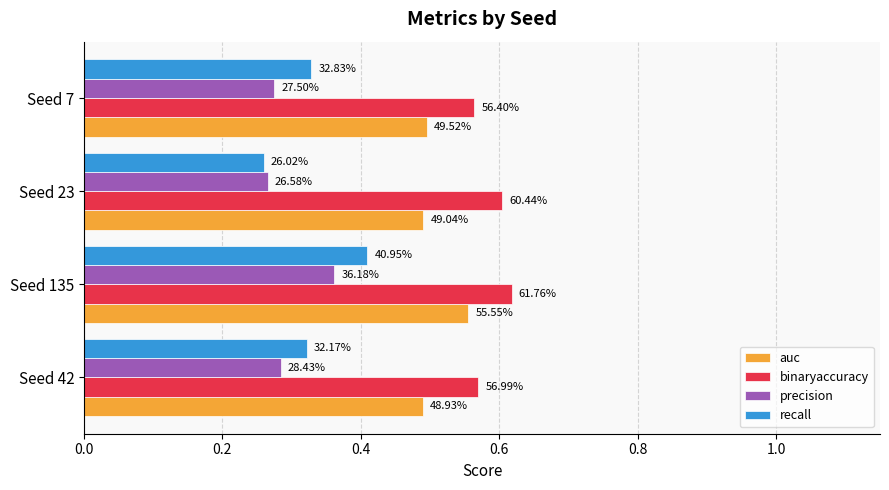

What are all the series names shown in the legend?

auc, binaryaccuracy, precision, recall